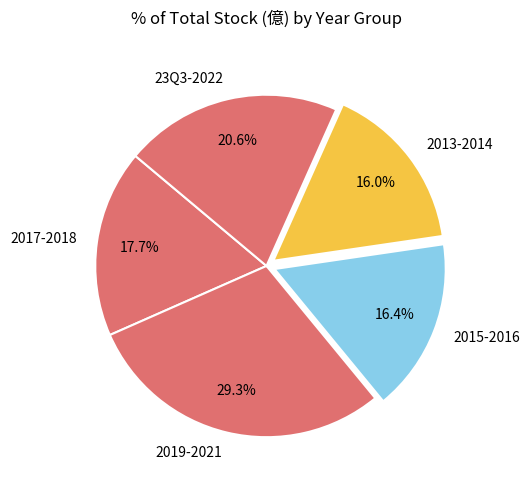

To the nearest percent, what is the difference between the largest and smallest slice percentages?

13%